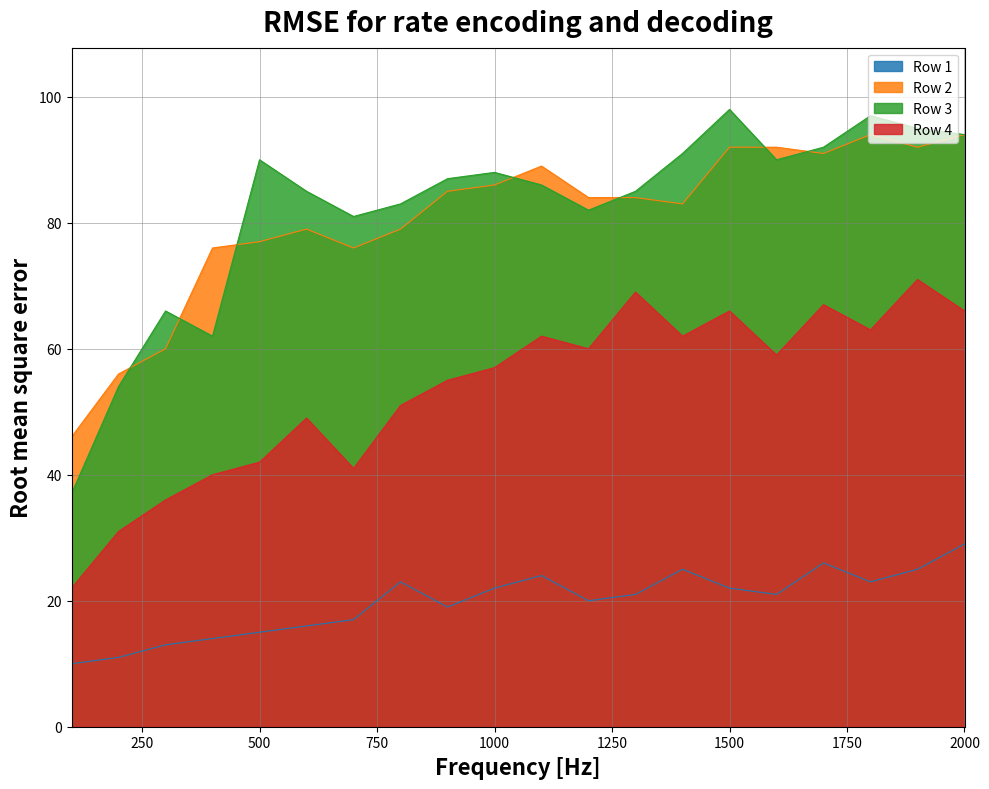

Which series has the widest spread of values?

Row 3